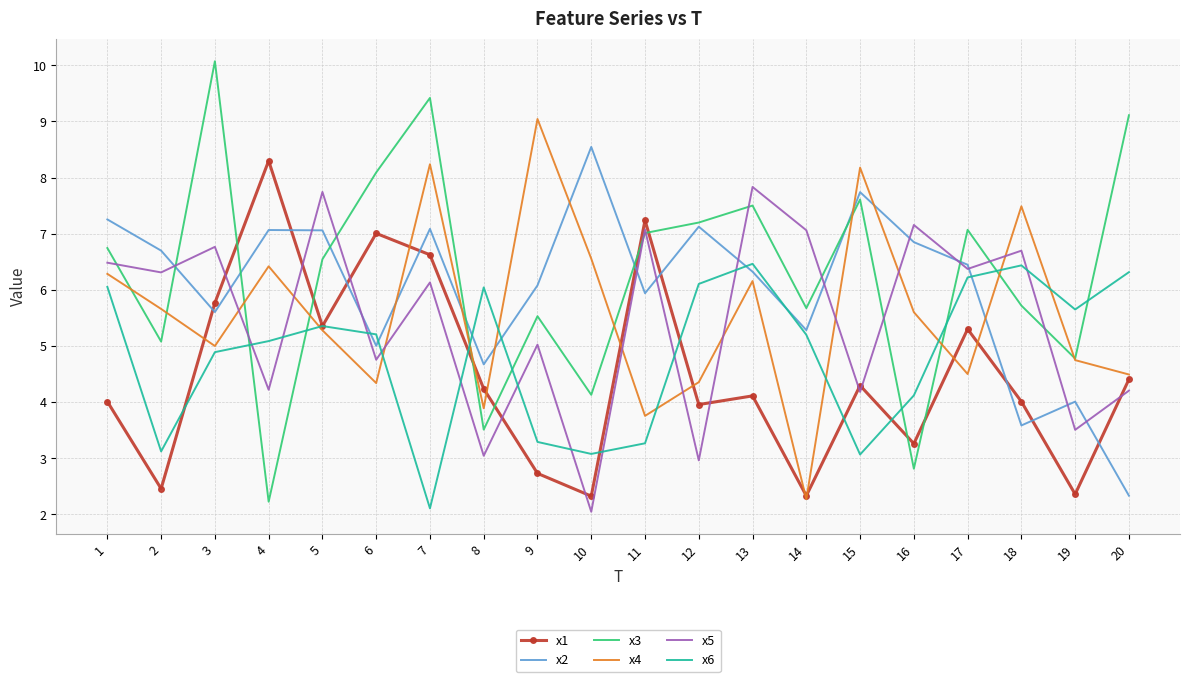

What are all the series names shown in the legend?

x1, x2, x3, x4, x5, x6